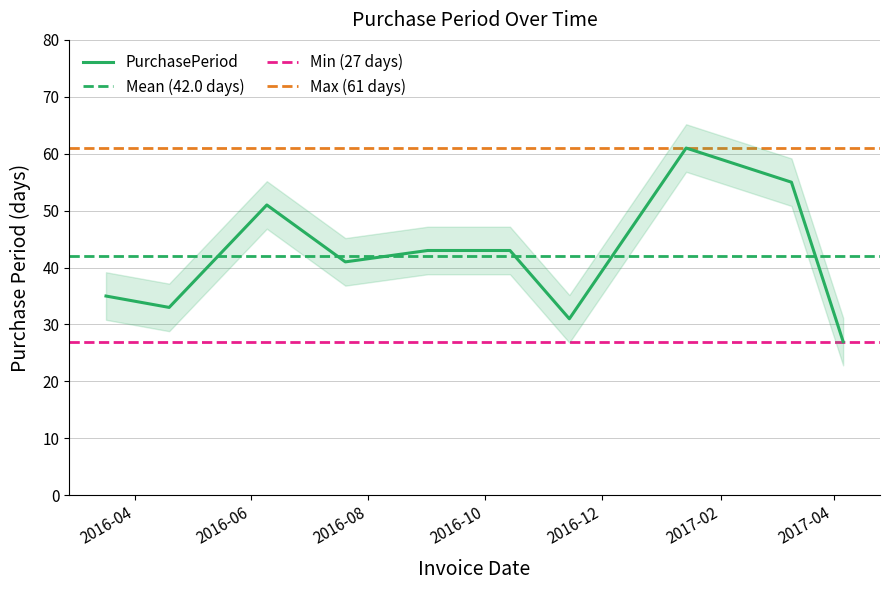

True or false: there are more than 2 points higher than both neighbors.

False